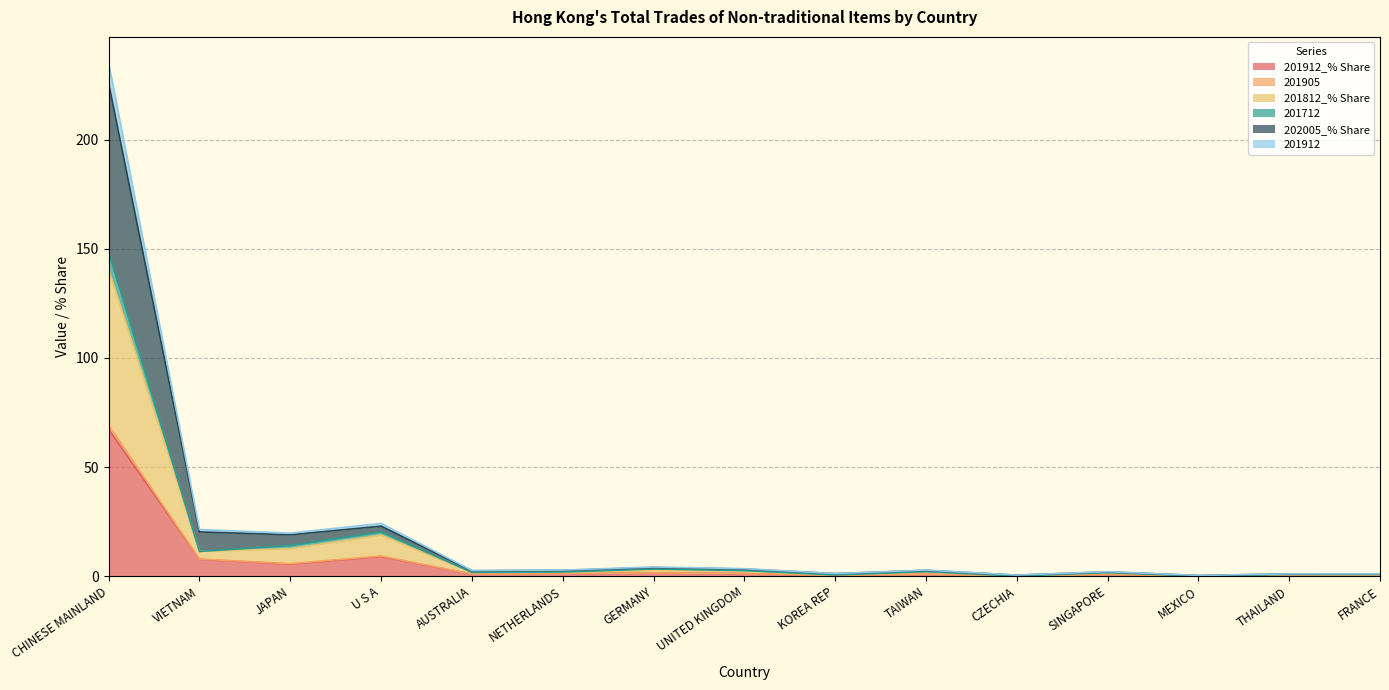

At how many categories does at least one series exceed 139?

1